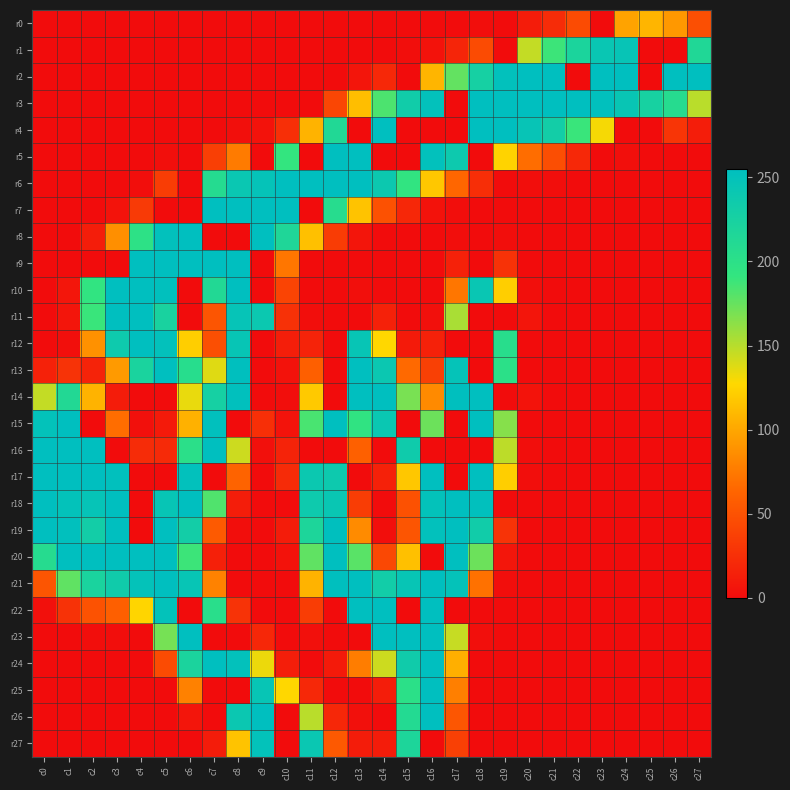

Which has a higher value, c20 or c24?

c24